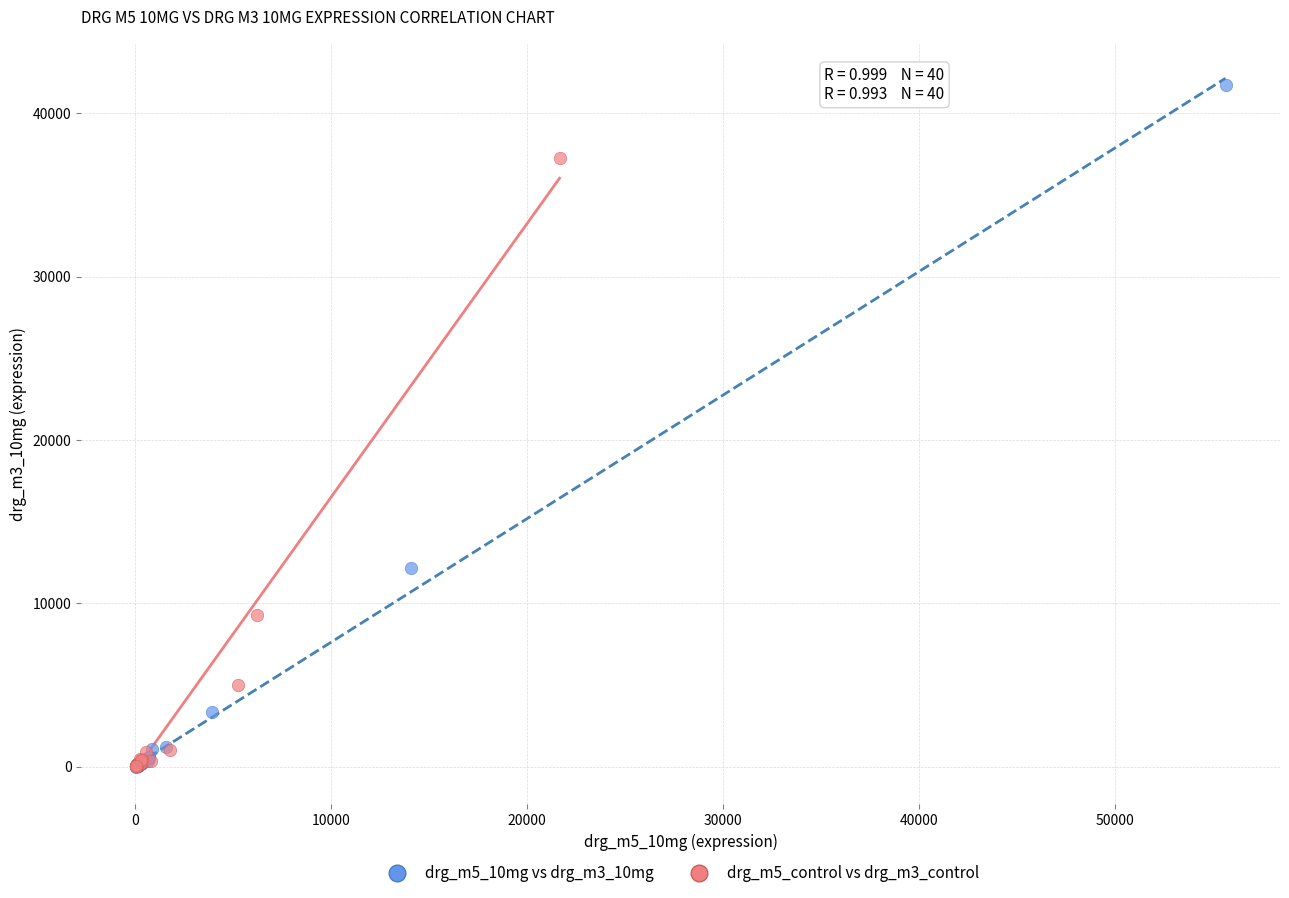

Which series reaches the maximum Y coordinate?

drg_m5_10mg vs drg_m3_10mg